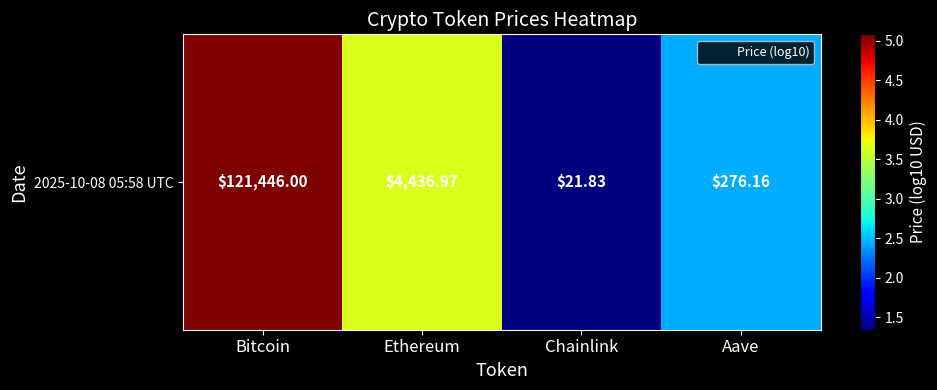

True or false: the data shows 1.3 at Chainlink.

True